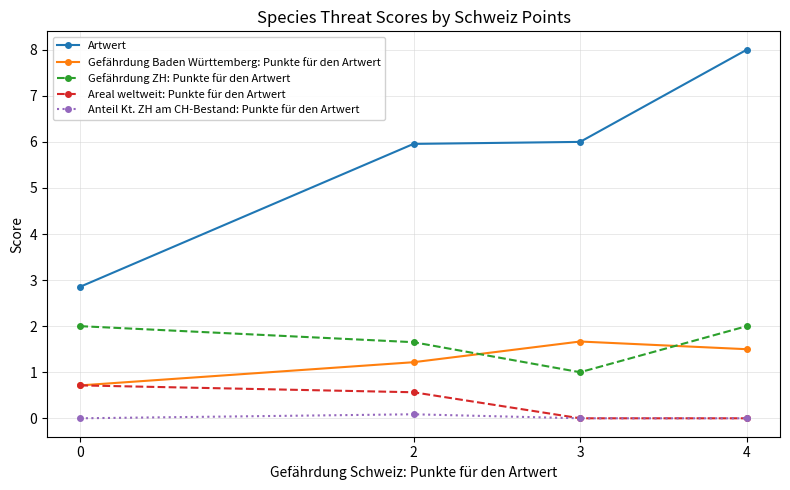

Between which two adjacent categories do Gefährdung ZH: Punkte für den Artwert and Gefährdung Baden Württemberg: Punkte für den Artwert first intersect?

2 and 3